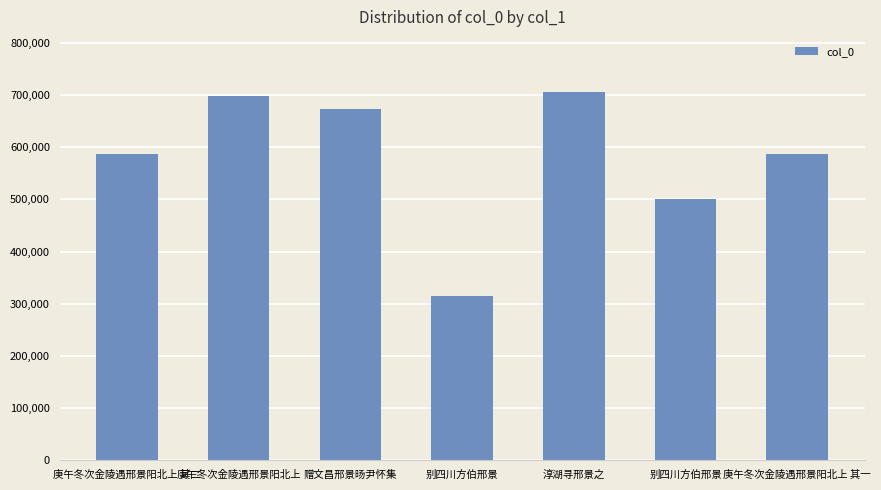

The chart shows a value of 698061 at 庚午冬次金陵遇邢景阳北上. True or false?

True